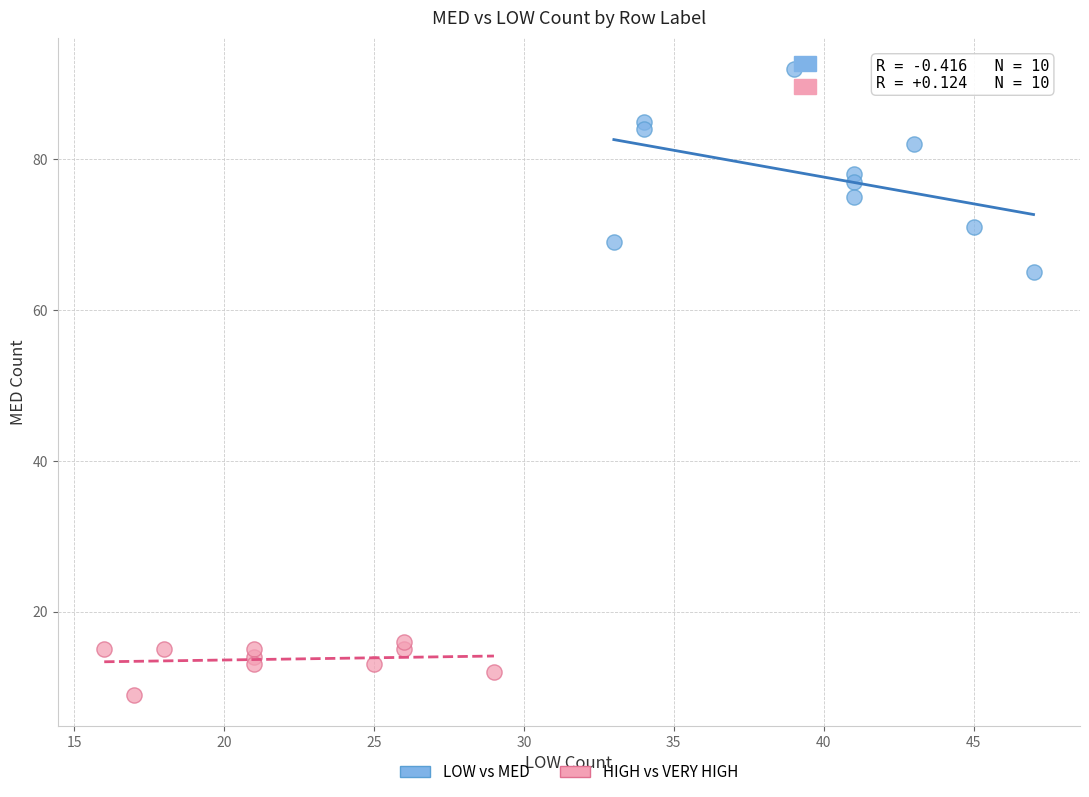

Which series has the largest Y range (max minus min)?

LOW vs MED